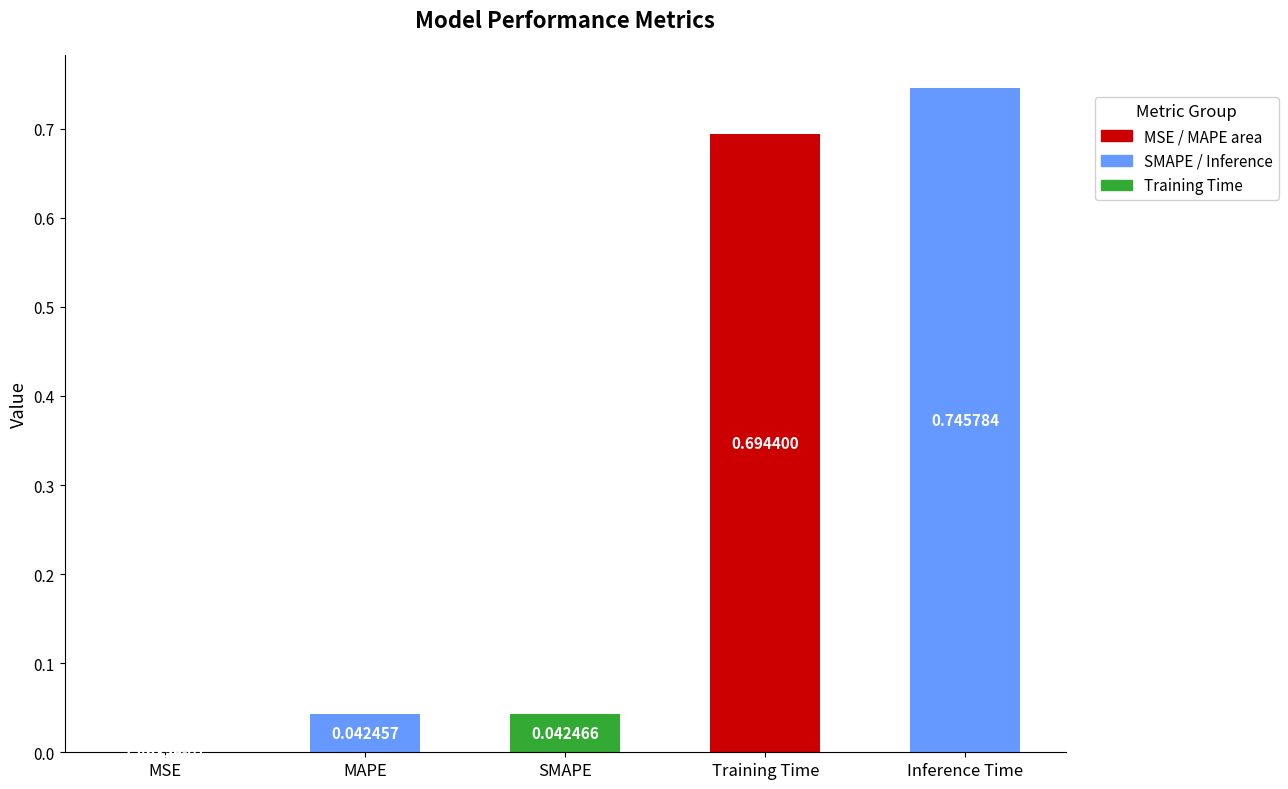

Are the bars grouped side by side (vs. stacked)?

No